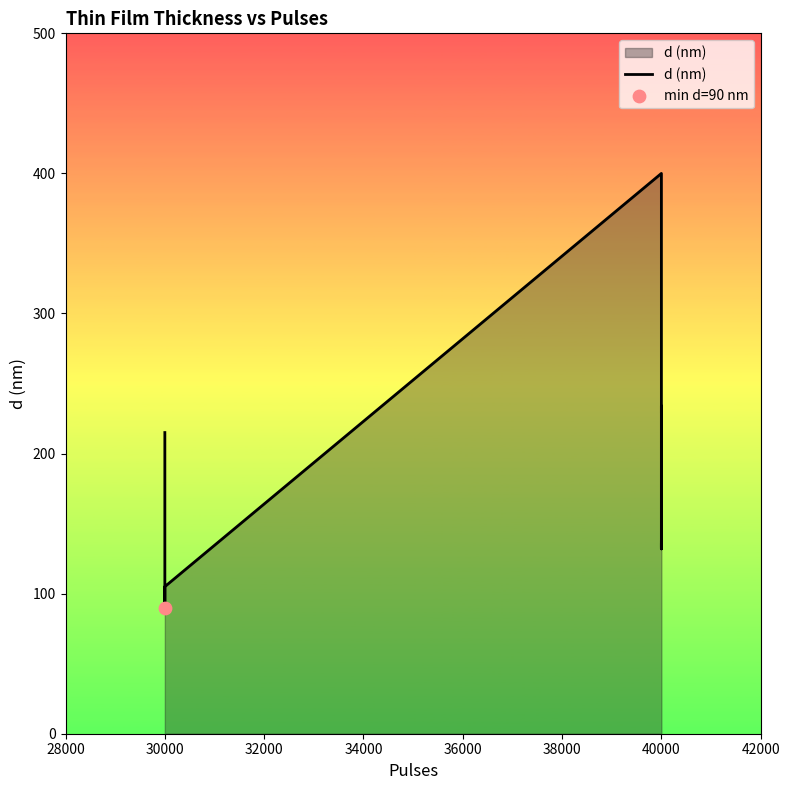

What is the change in value from 8 to 12?

-53